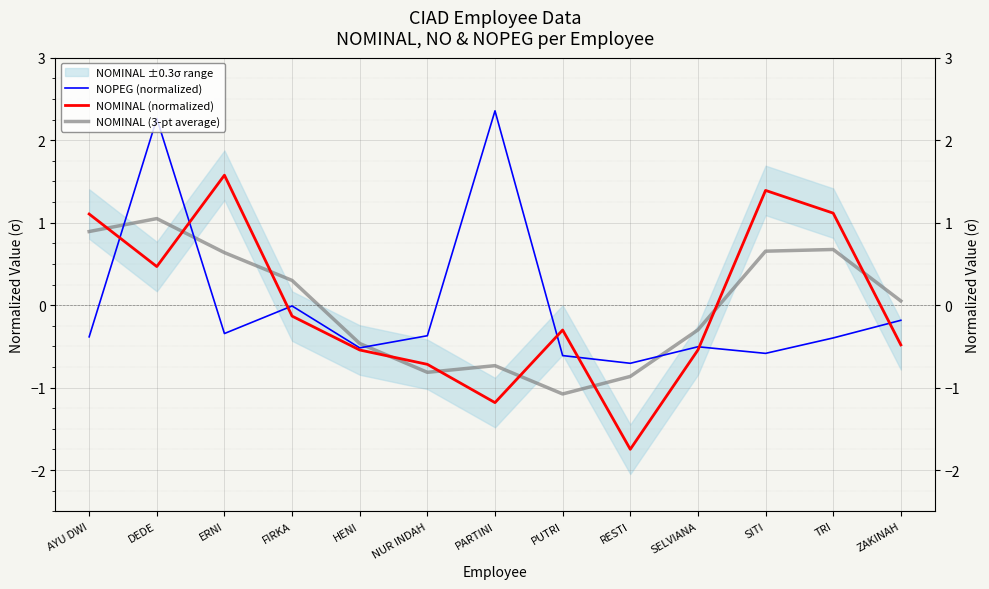

What is the label of the 7th point from the right?

PARTINI